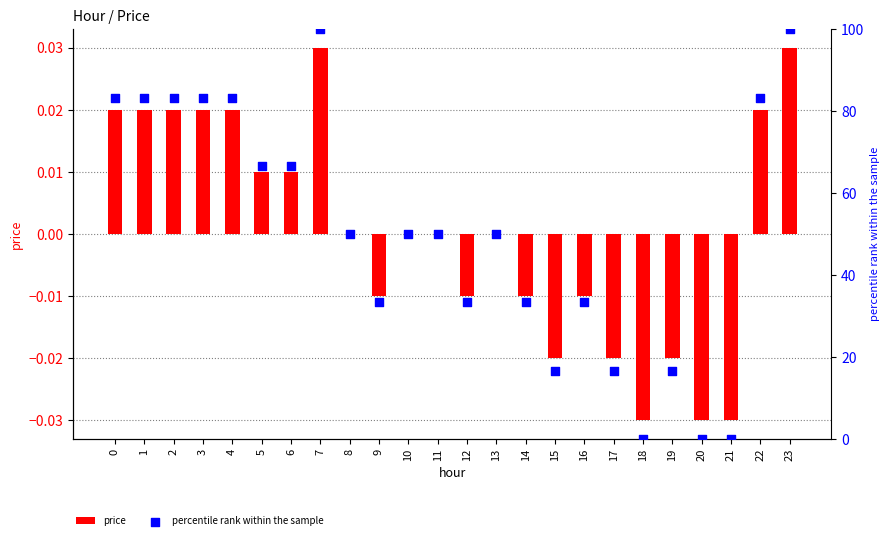

Which series has the largest total across all categories?

percentile rank within the sample